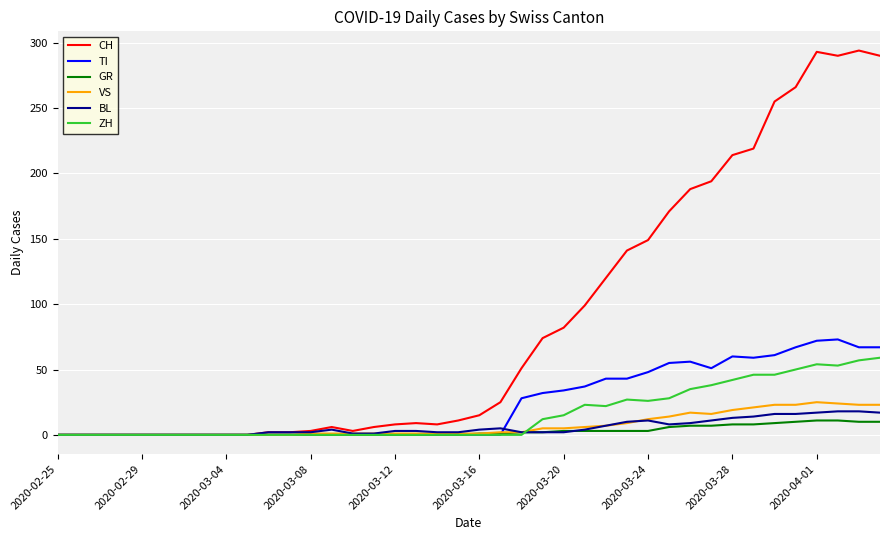

What is the highest value of the BL series?

18